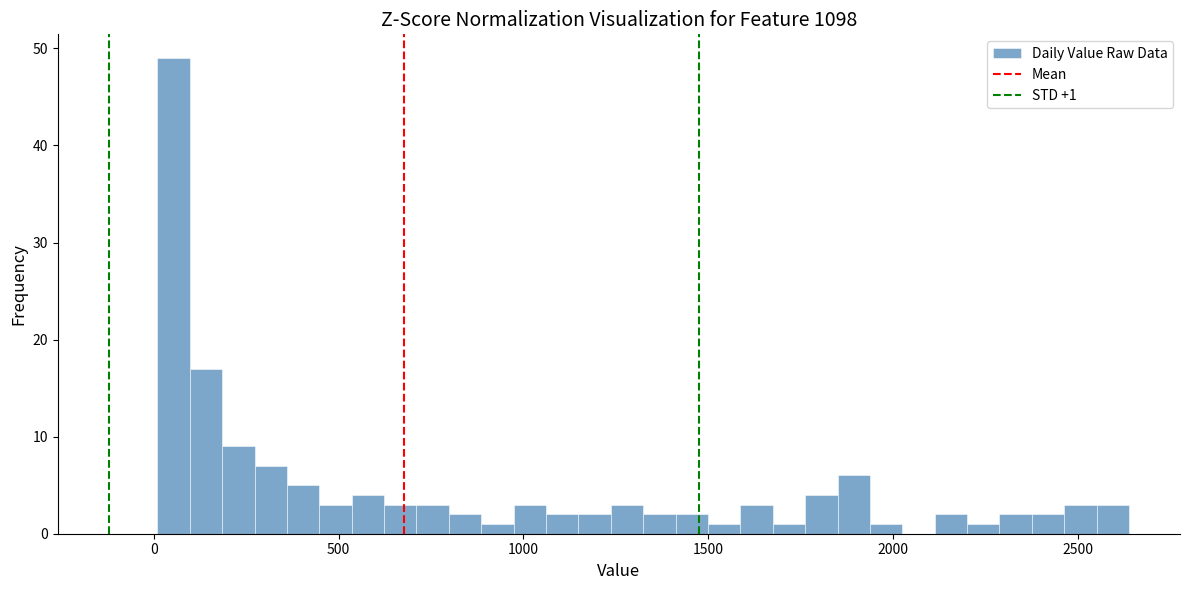

Read against the x-axis, roughly where is the centre of the tallest bar?

50